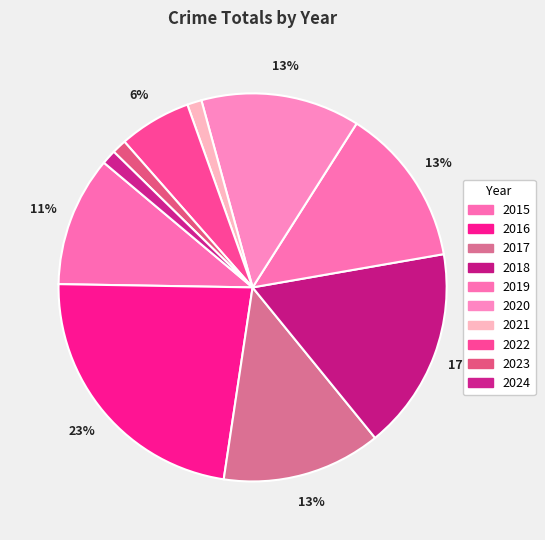

Count the number of slices in the pie.

10